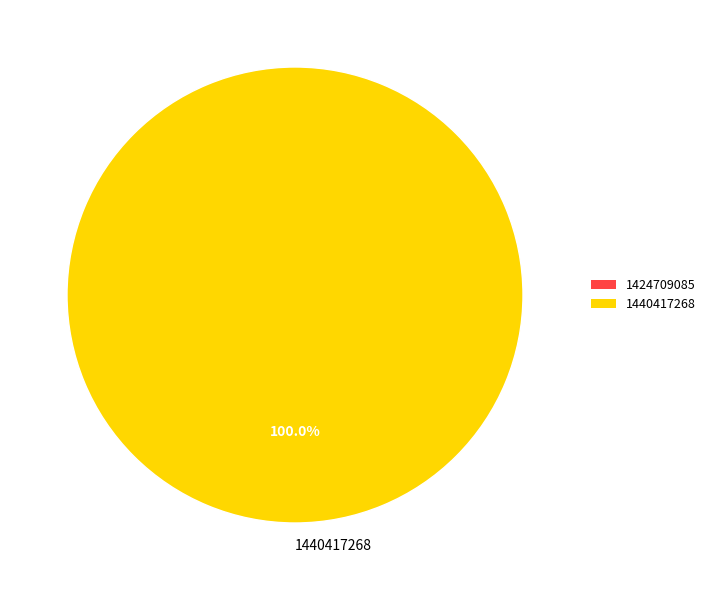

Which slice represents more than half of the pie?

1440417268